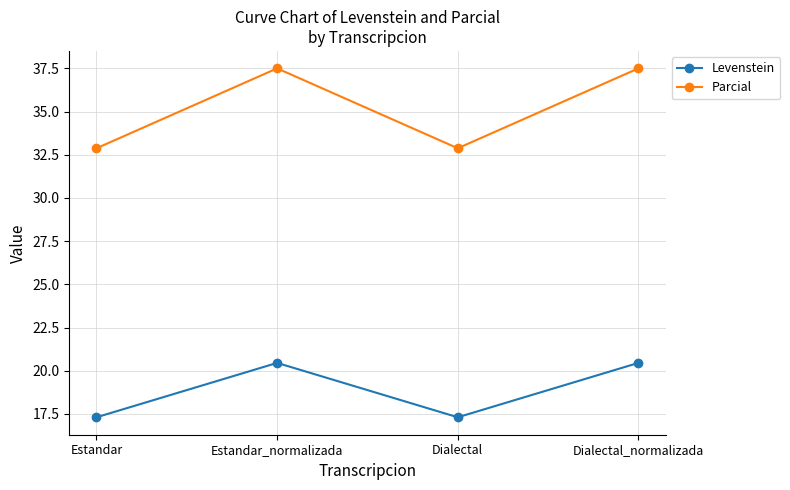

What are all the series names shown in the legend?

Levenstein, Parcial